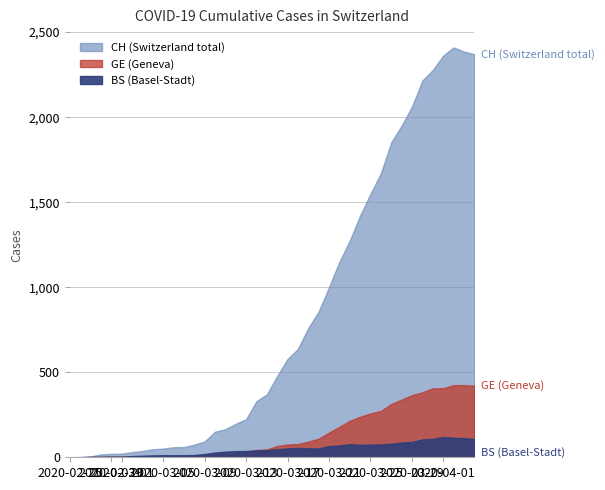

How many categories are shown in the chart?

40